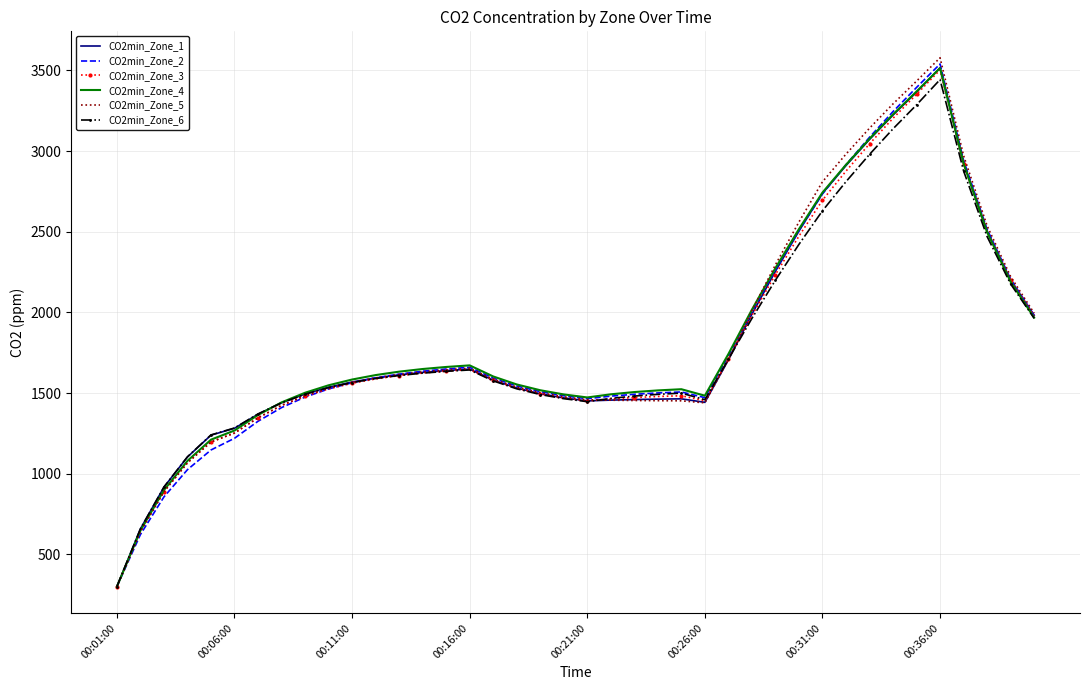

What is the smallest value displayed?

300.0